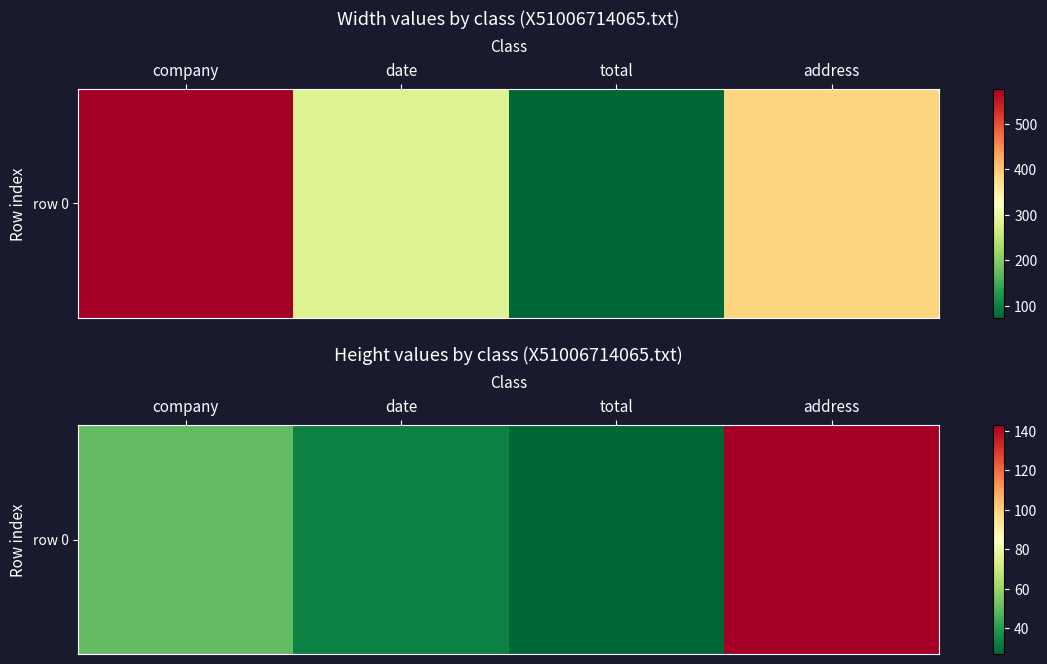

The value at date is 10. True or false?

False